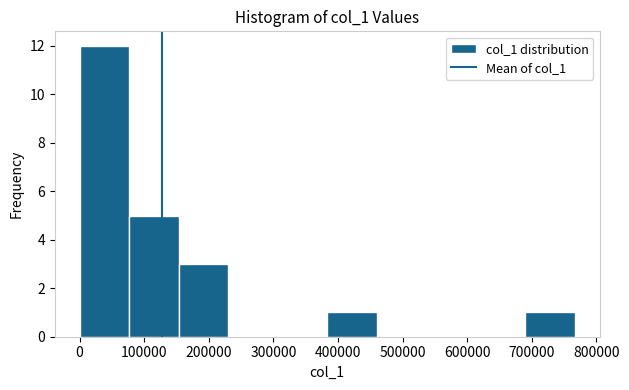

Reading left to right, list every bar in this chart as the range it spans on the x-axis followed by its height. Neither the bar edges nor the heights are printed on the chart, so give them approximately, as read against the axes.

0 to 80000: 12
80000 to 150000: 5
150000 to 230000: 3
230000 to 310000: 0
310000 to 380000: 0
380000 to 460000: 1
460000 to 540000: 0
540000 to 610000: 0
610000 to 690000: 0
690000 to 770000: 1